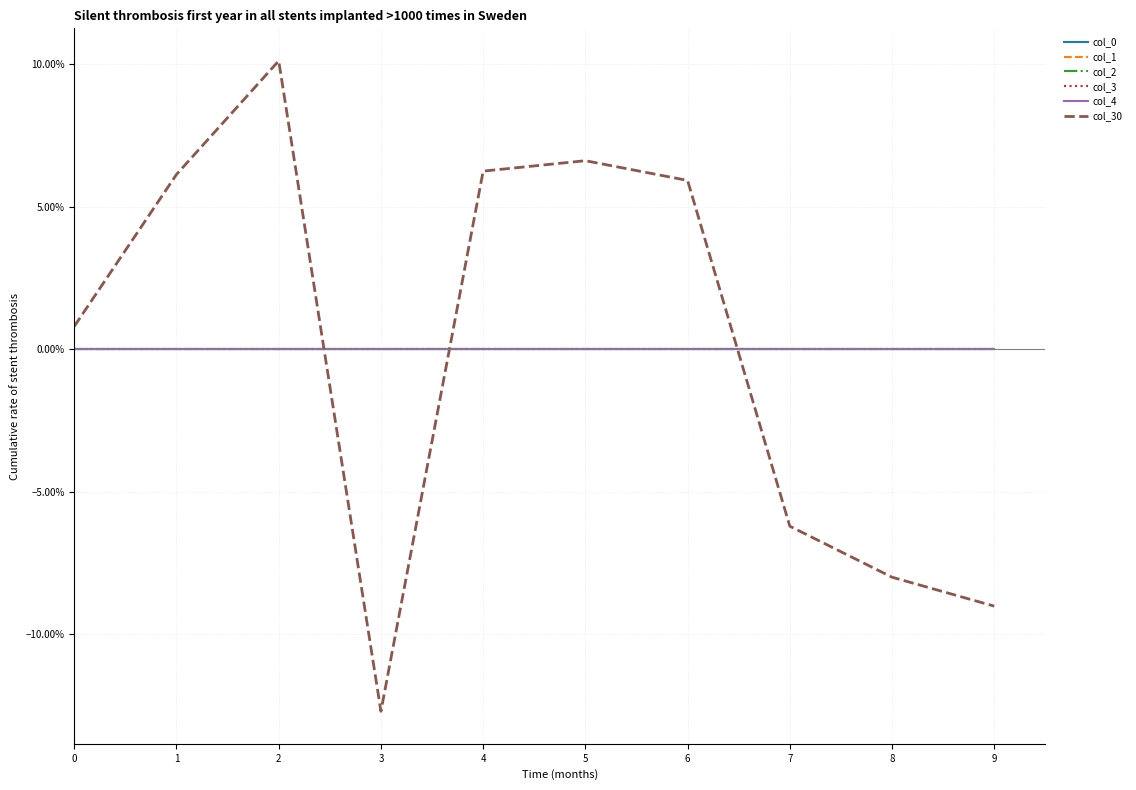

Does the chart have visible grid lines?

Yes